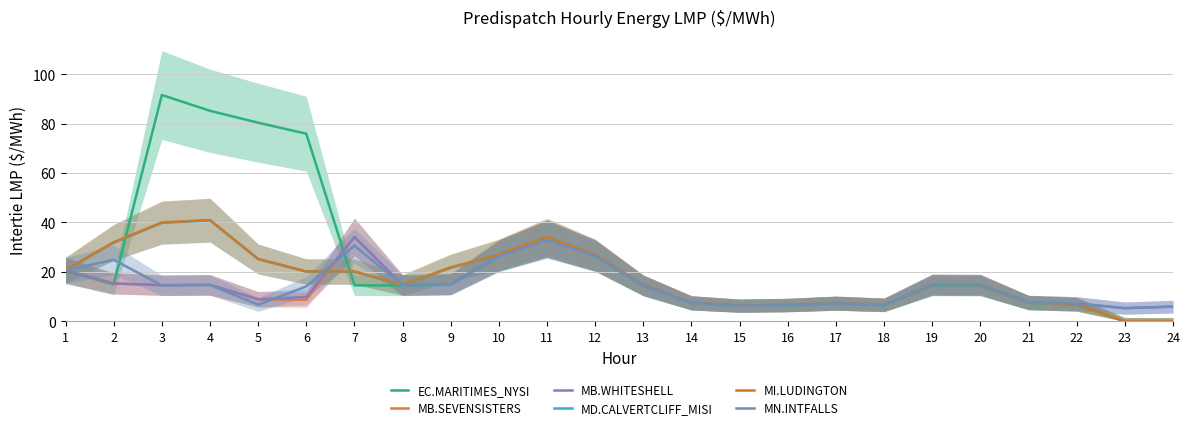

At which category is the sum across all series the highest?

3